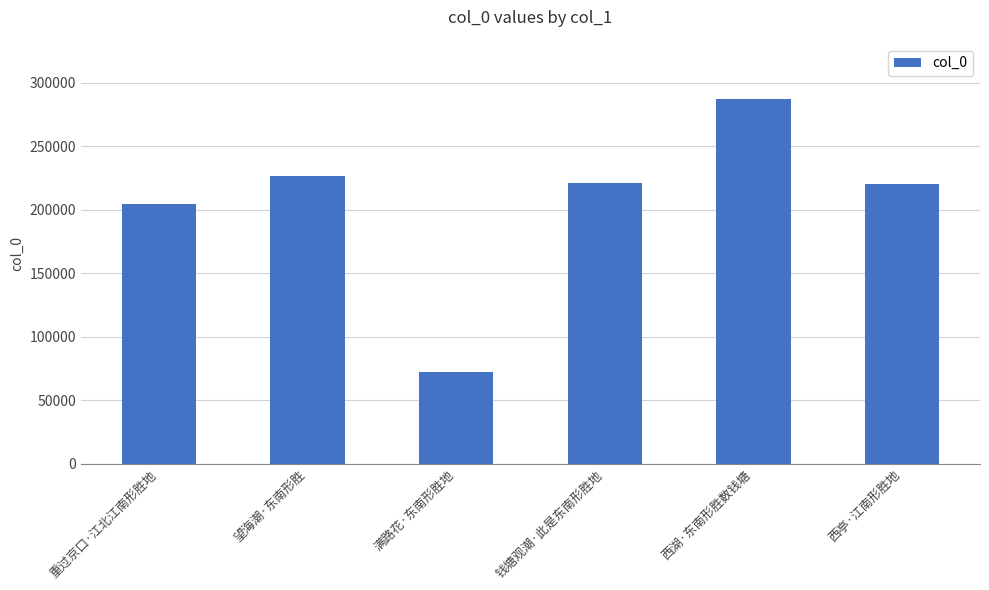

The chart shows a value of 75790 at 重过京口·江北江南形胜地. True or false?

False